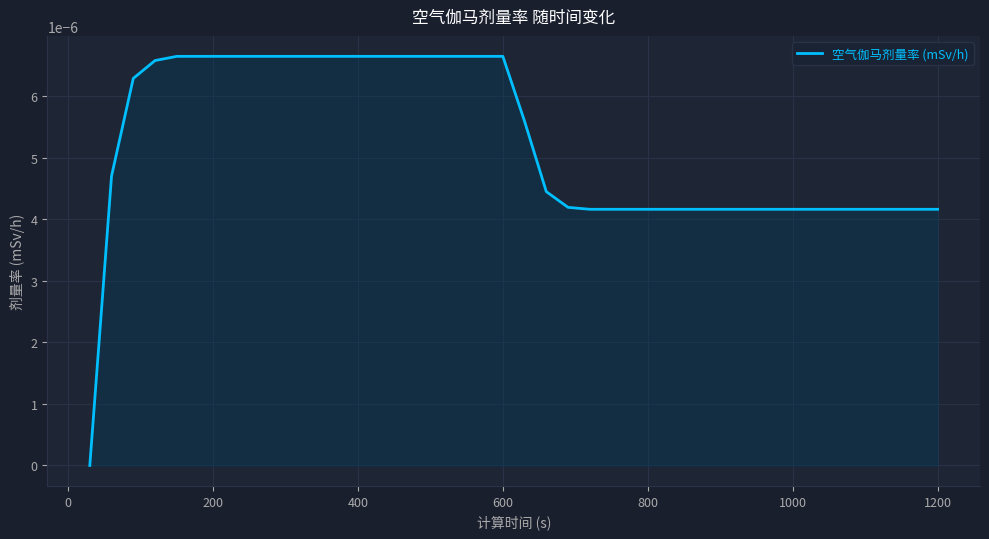

How many series are shown in this chart?

1